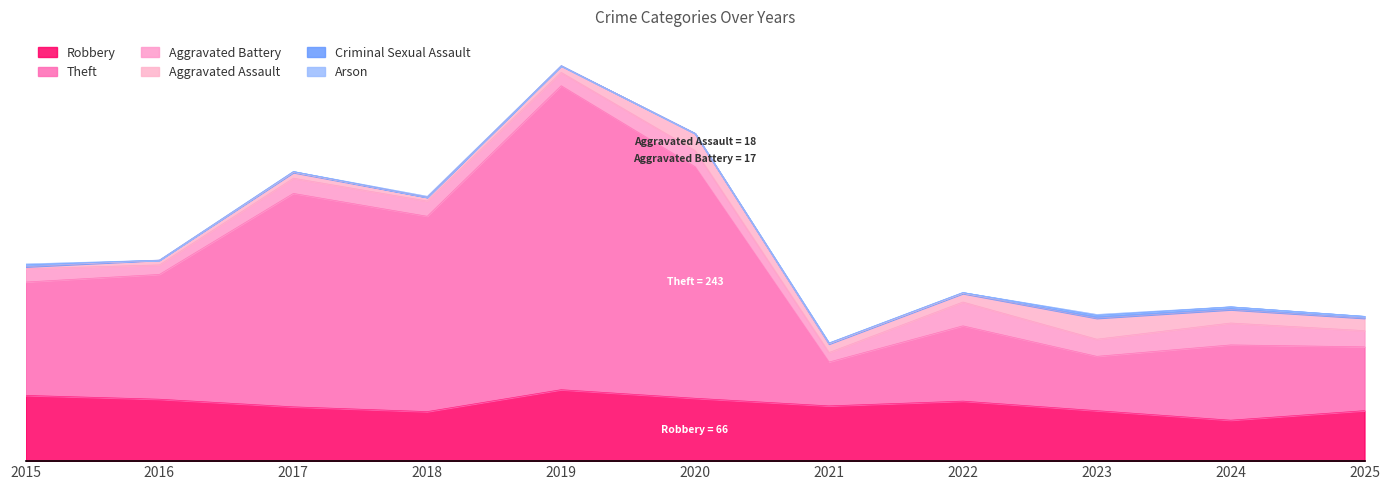

How many lines are shown in the chart?

6